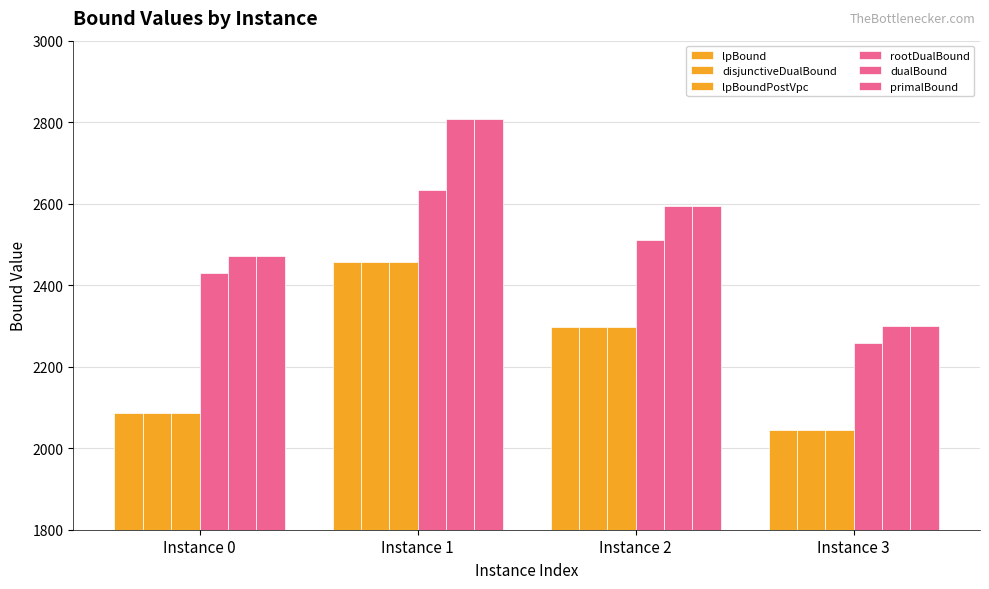

What is the sum of all primalBound values?

10173.0